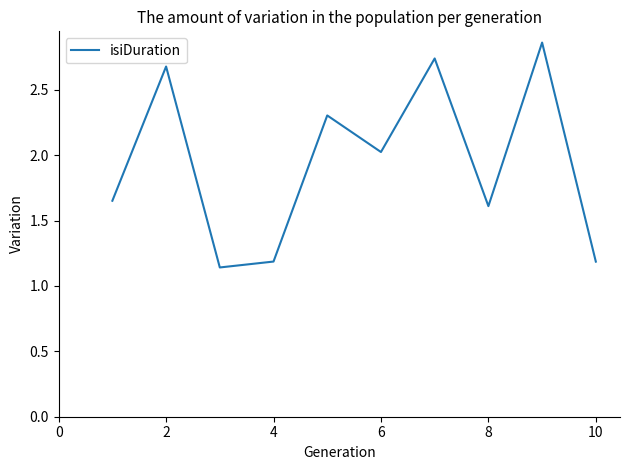

Does the chart have visible grid lines?

No